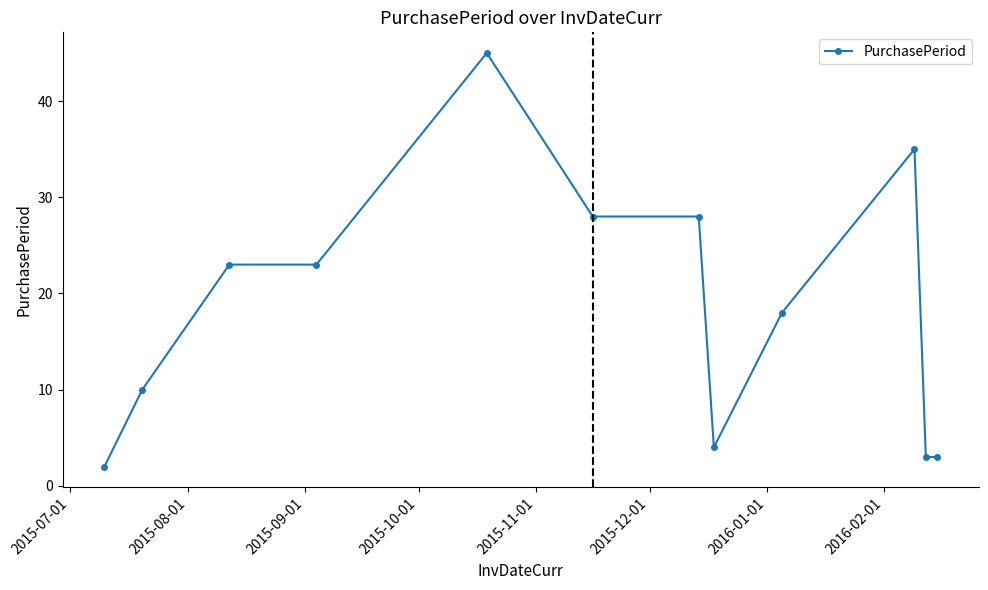

What is the maximum value shown in the chart?

45